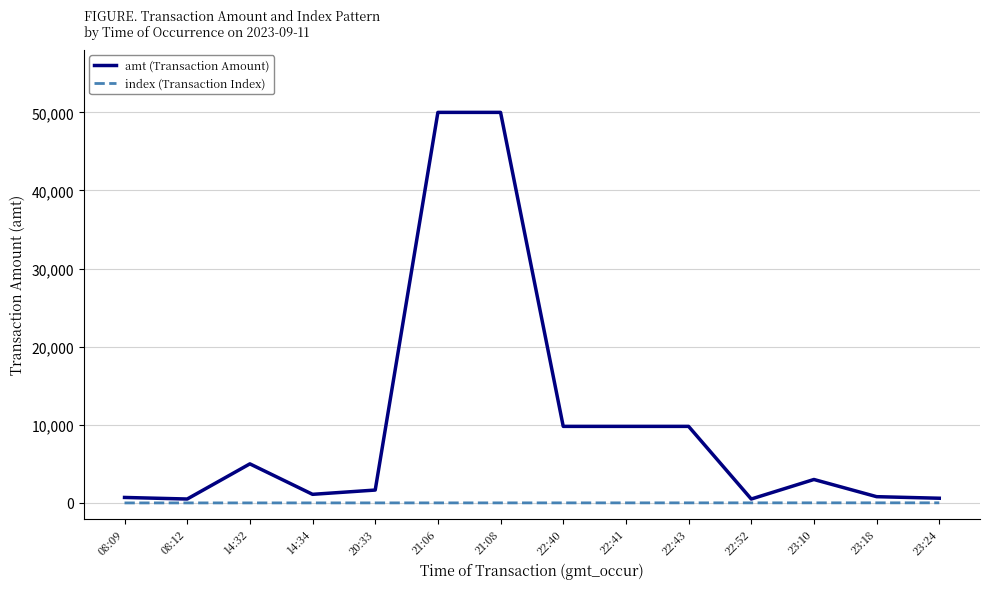

List the series in order of their overall mean, highest first.

amt (Transaction Amount), index (Transaction Index)